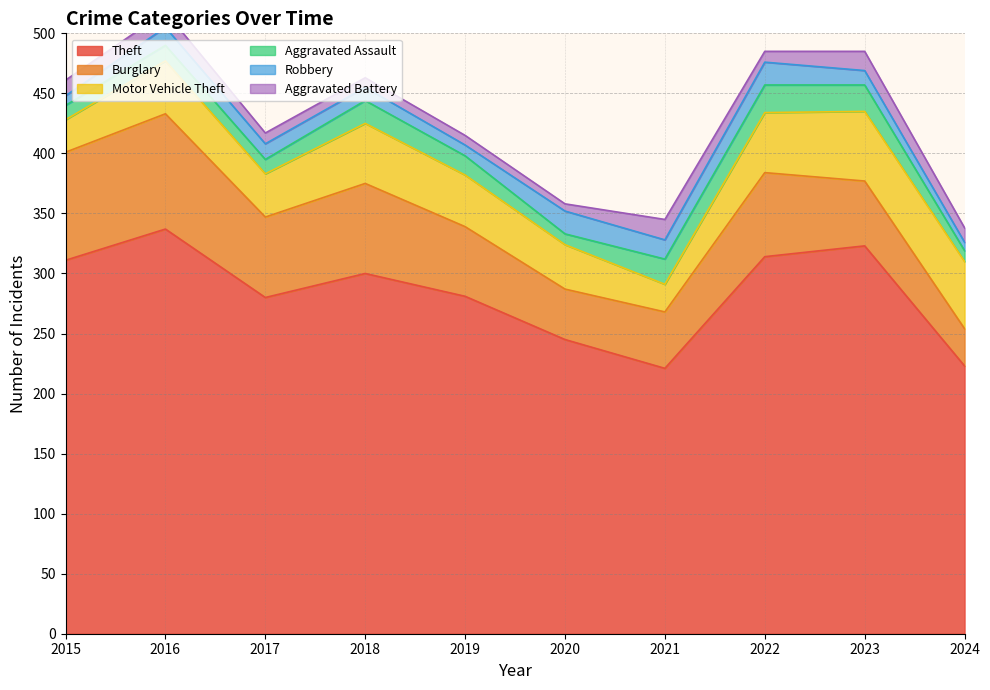

Is it true that Aggravated Assault equals 16 at 2019?

True